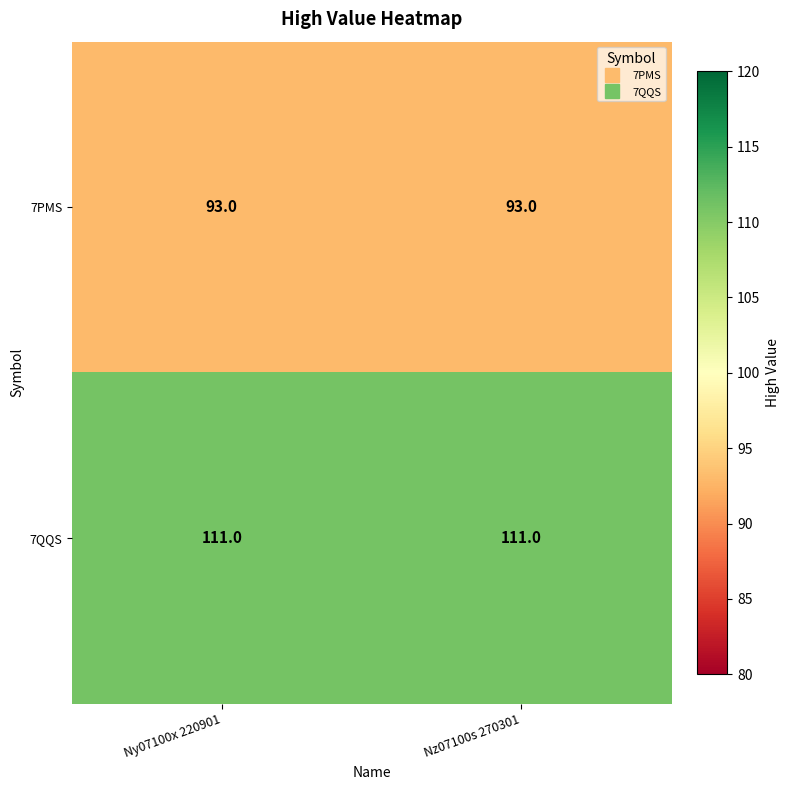

What is the greatest value displayed?

111